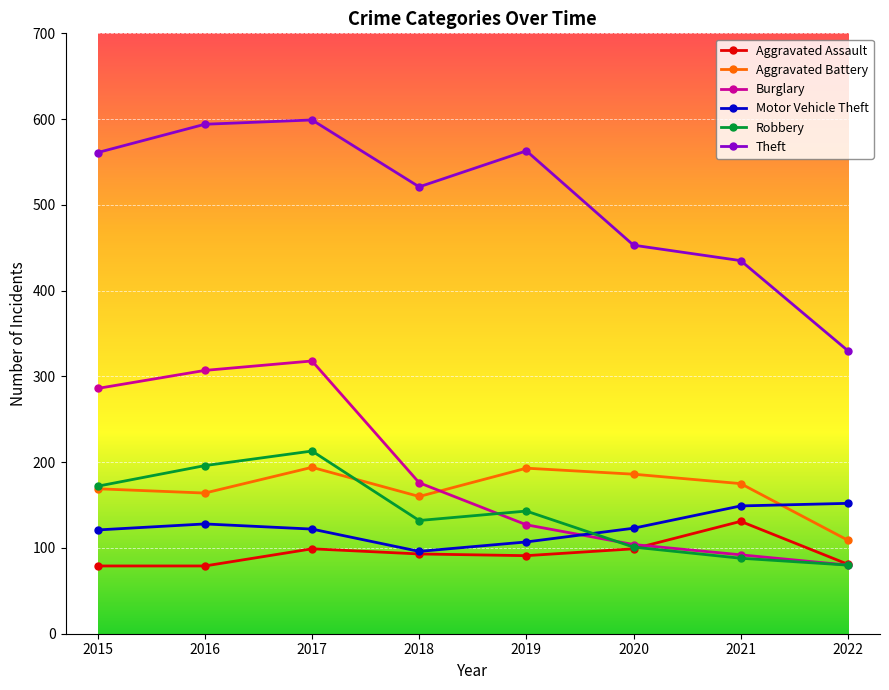

The value of Aggravated Assault at 2022 is 124. True or false?

False